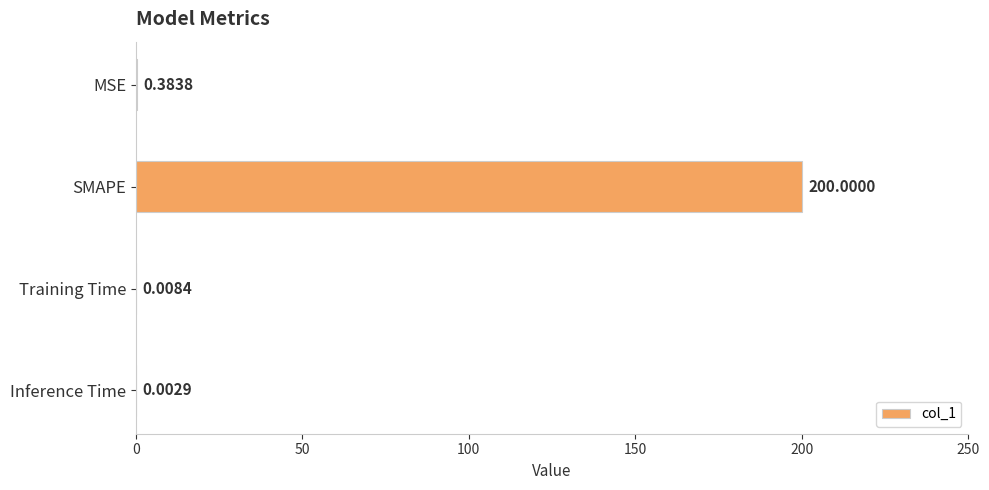

At which category does the chart reach its peak across all series?

SMAPE